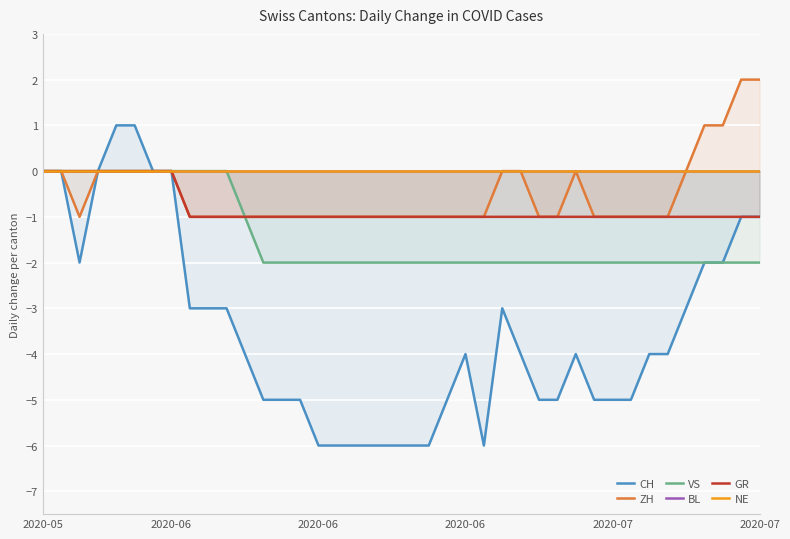

How many values in the CH series exceed -4?

17